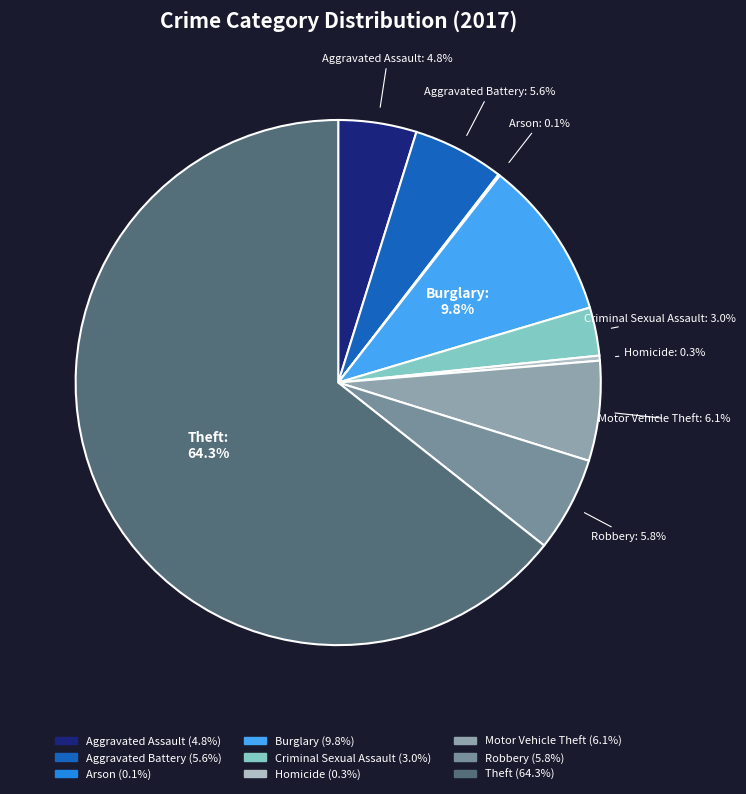

What is the largest slice in the pie chart?

Theft